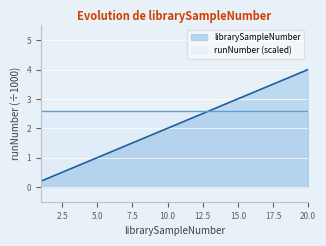

Rank the categories by value from lowest to highest.

1, 2, 3, 4, 5, 6, 7, 8, 9, 10, 11, 12, 13, 14, 15, 16, 17, 18, 19, 20